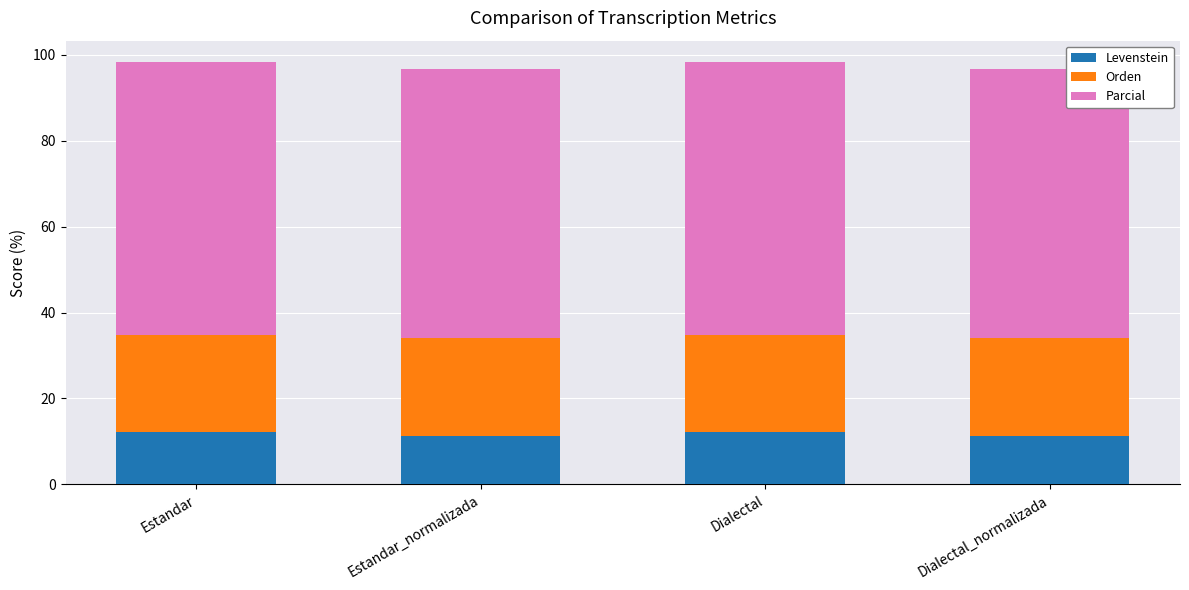

Is it true that Levenstein equals 4.6 at Estandar?

False